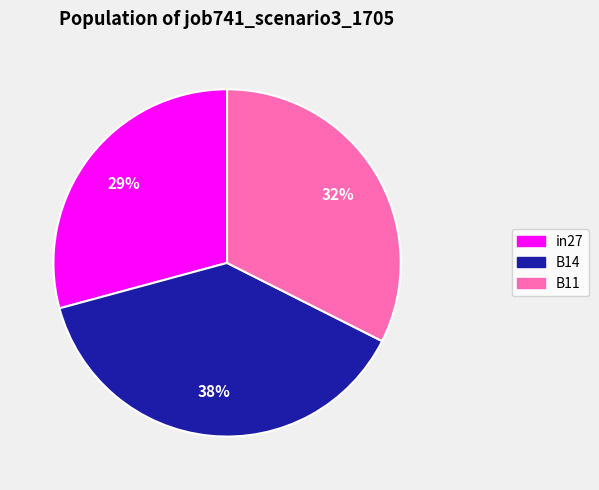

Does any single category account for the majority?

No